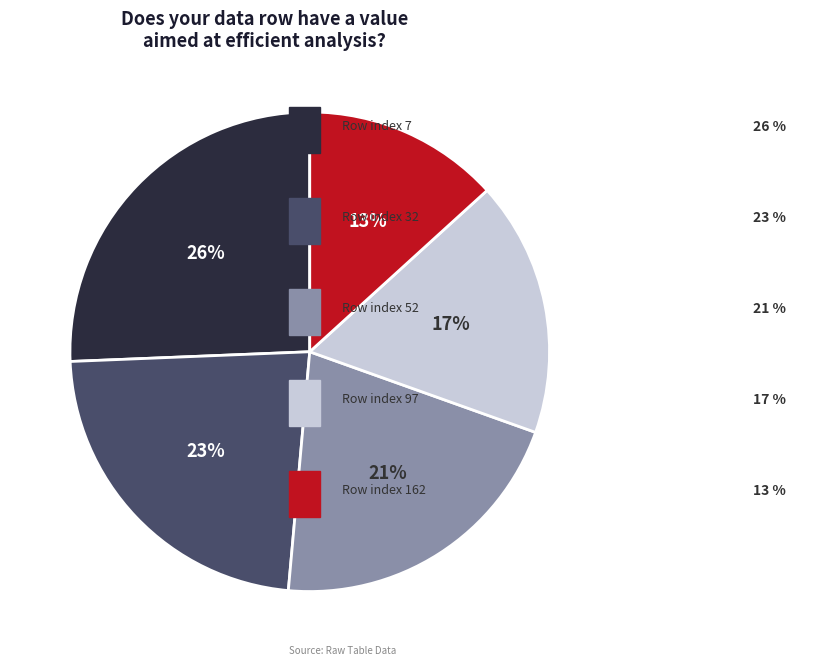

Is there any slice that represents more than half of the pie?

No